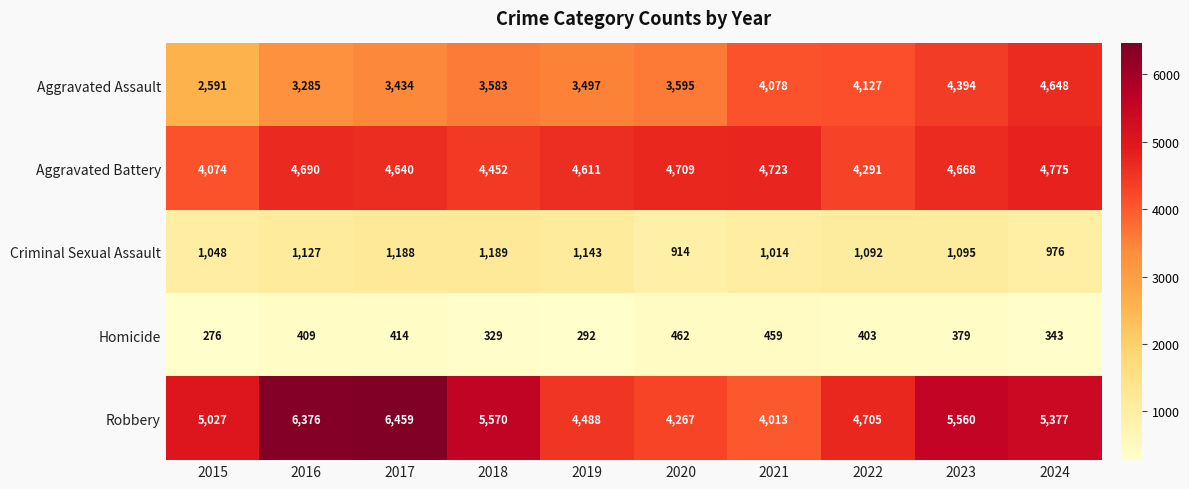

Which series has the largest total across all categories?

Robbery